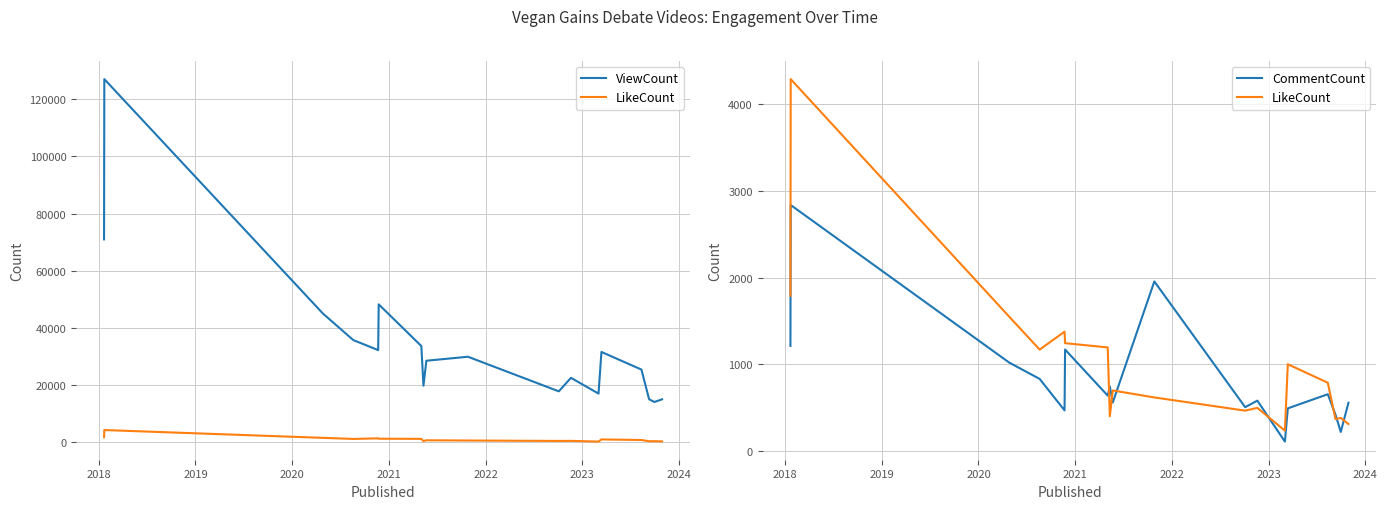

How many lines are shown in the chart?

3